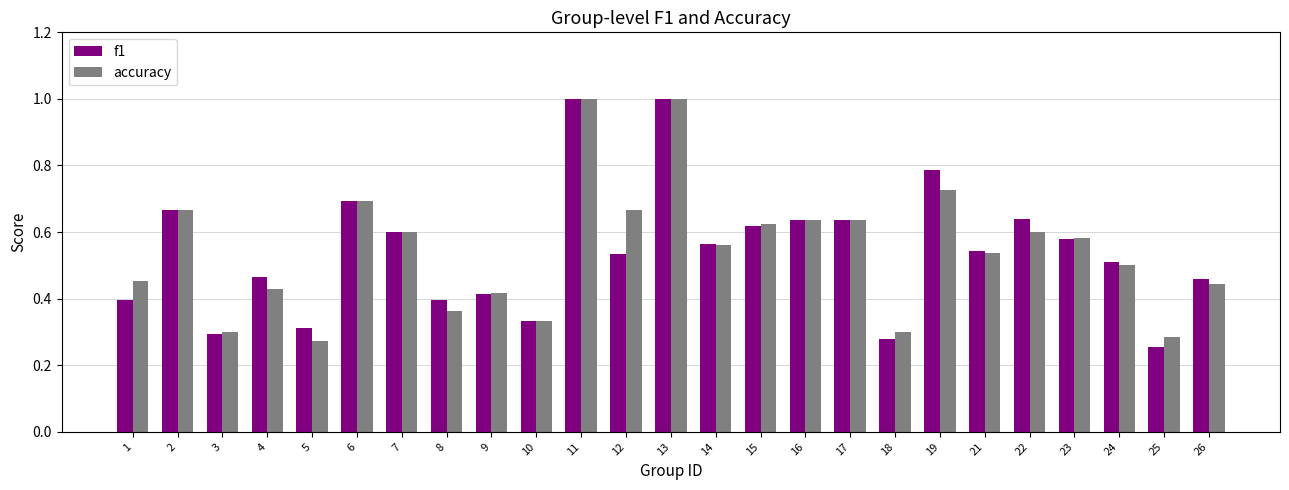

What is the greatest value displayed?

1.0